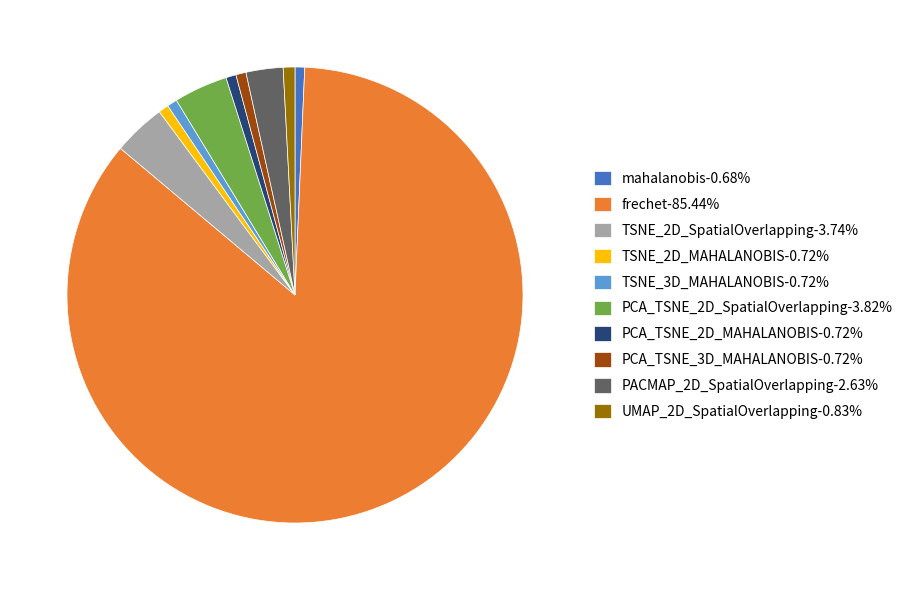

Is there a majority slice in this chart?

Yes